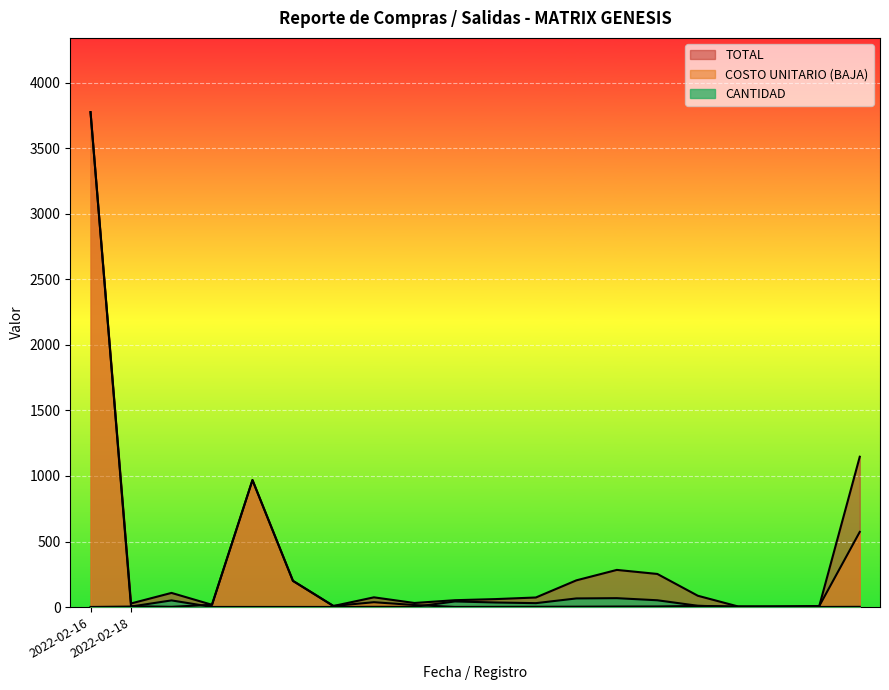

What are all the series names shown in the legend?

CANTIDAD, COSTO UNITARIO (BAJA), TOTAL